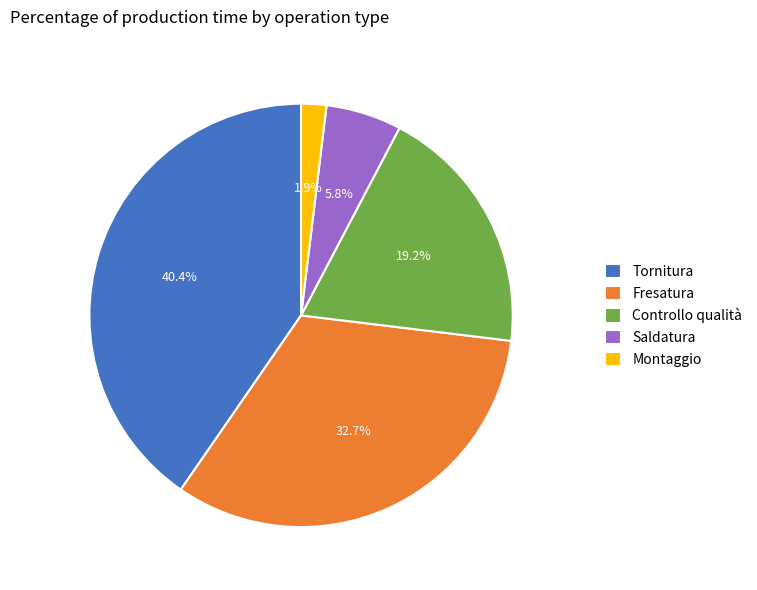

To the nearest percent, what portion does Montaggio represent?

2%